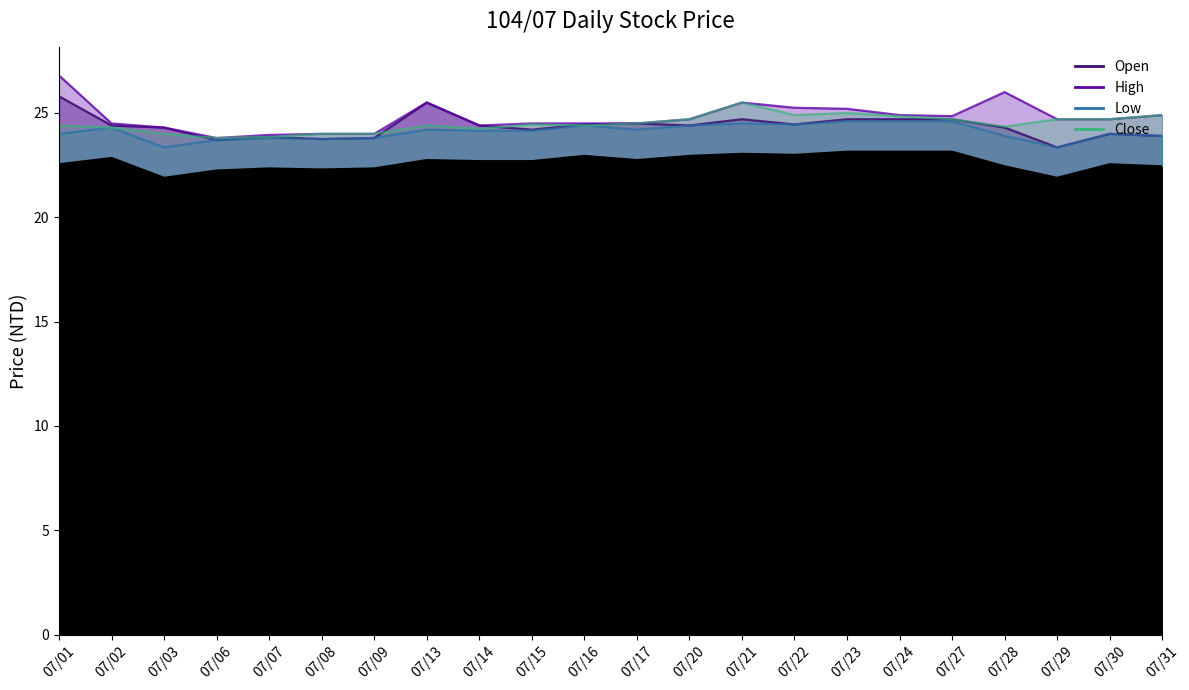

What are all the series names shown in the legend?

Open, High, Low, Close